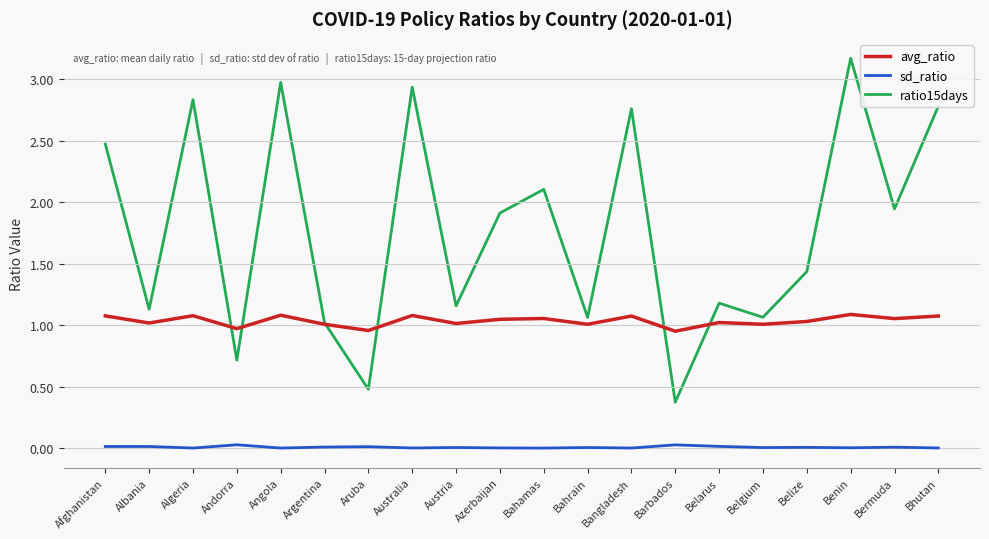

In sd_ratio, how many points are higher than both neighbors (excluding endpoints)?

7